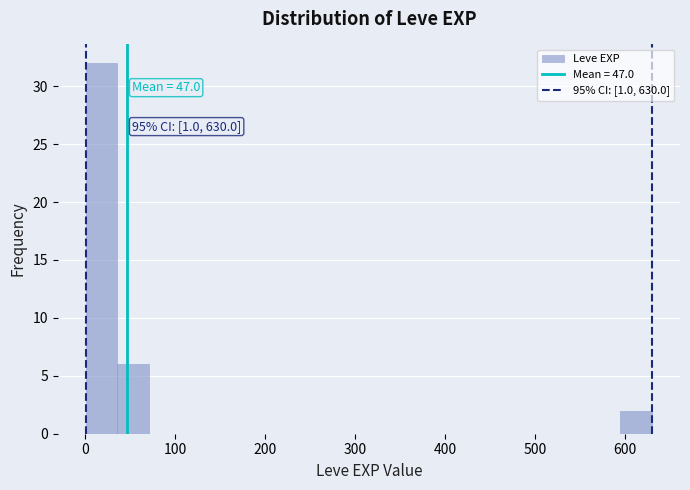

Read against the x-axis, roughly where is the centre of the tallest bar?

20